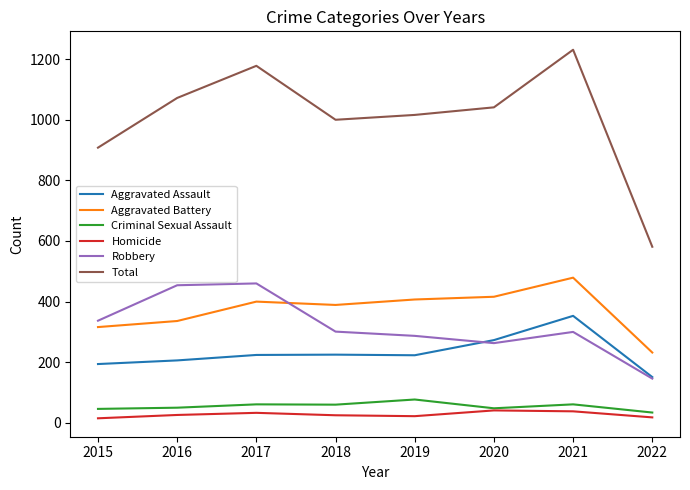

Does the chart display data point markers on the line(s)?

No